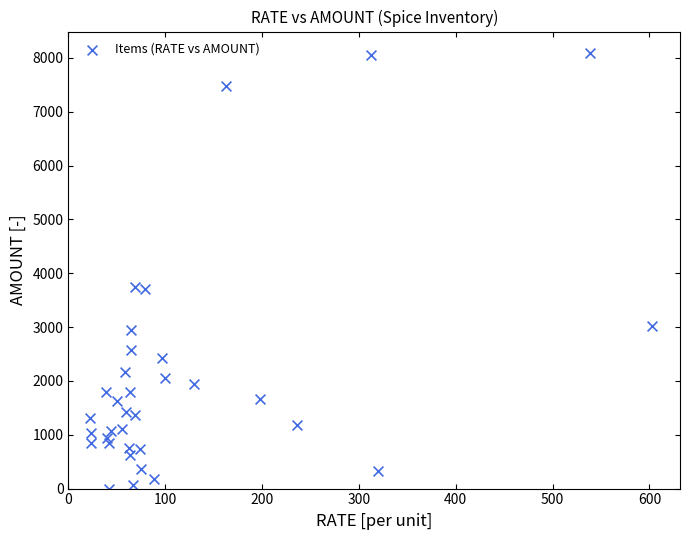

What is the range of Y values (max minus min)?

8083.7